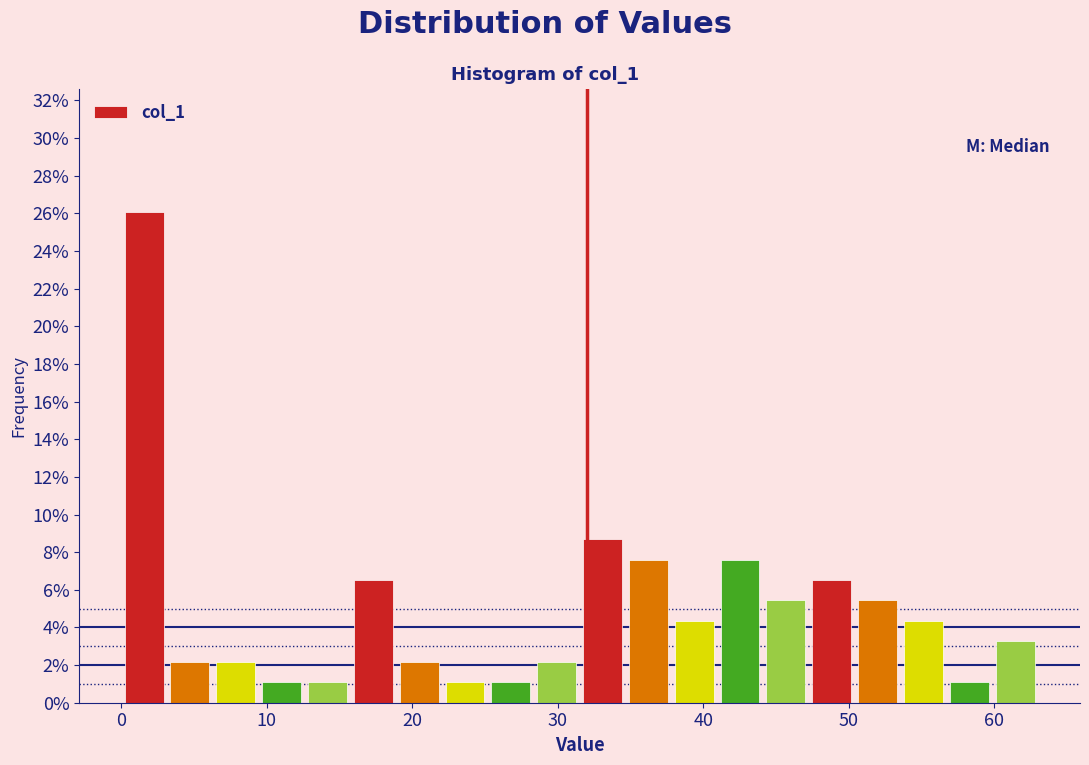

Around what value on the x-axis is the tallest bar? Give the approximate position of its centre, as read against the axis.

2